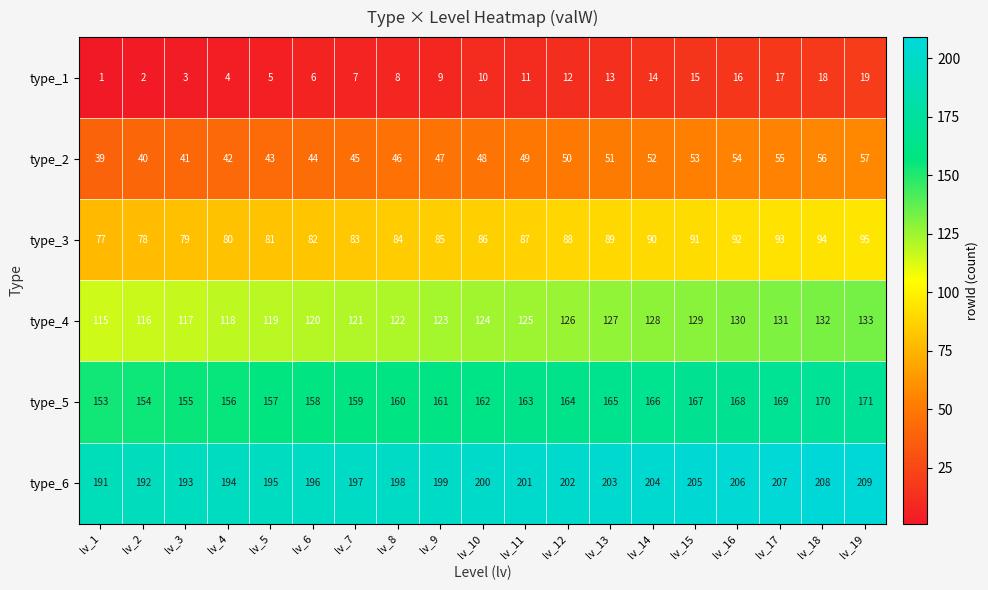

The type_6 series shows 309 at lv_15. True or false?

False